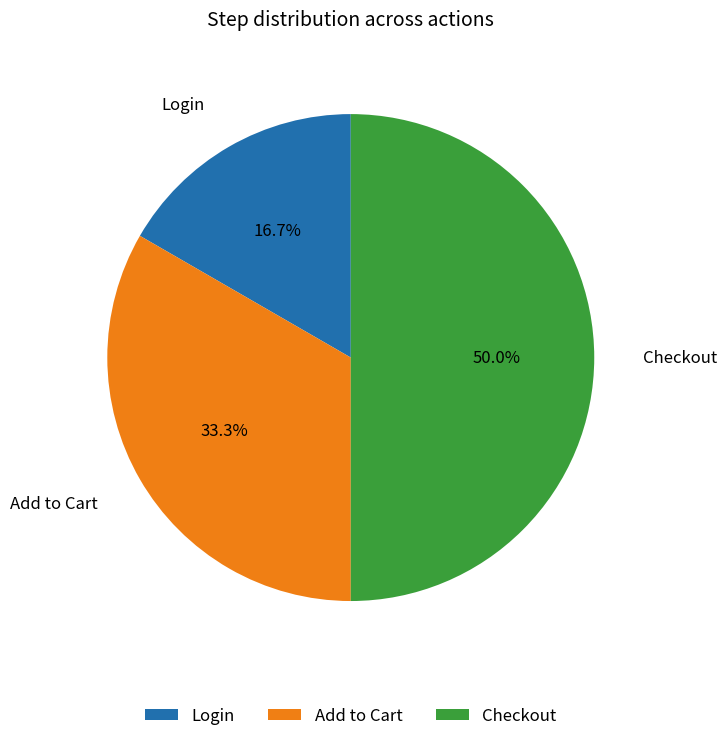

What is the ratio of the value at Login to the value at Add to Cart?

0.5